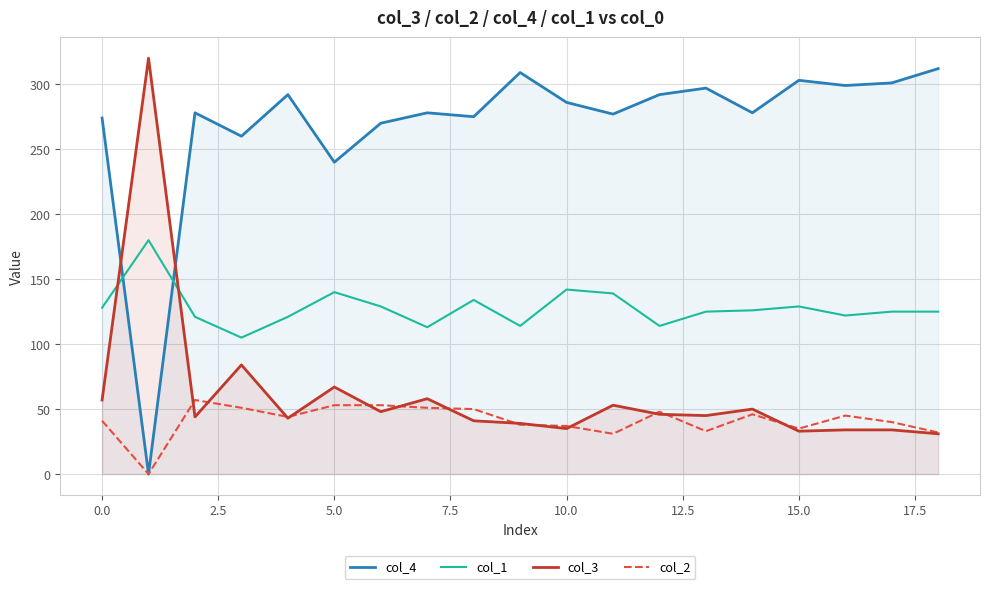

How many interior local valleys does the col_4 series have?

7